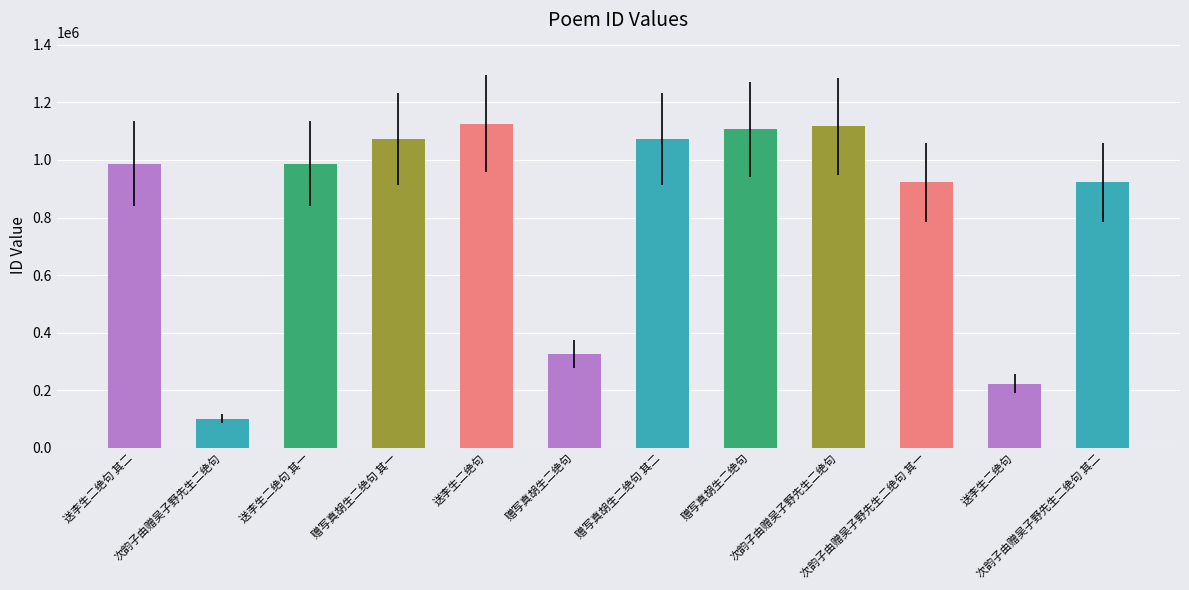

How many values are below 987731?

6